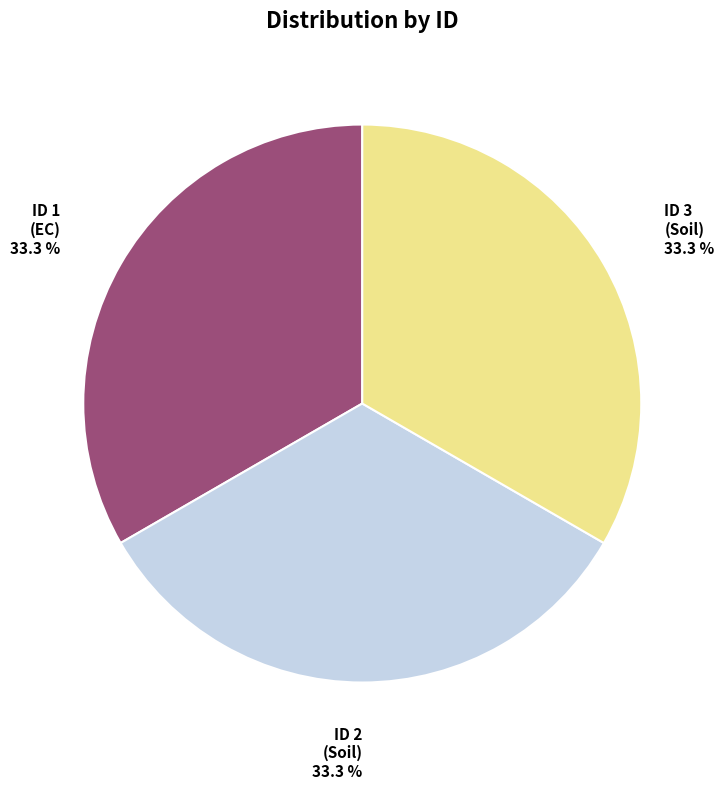

To the nearest percent, what is the average slice percentage?

33%